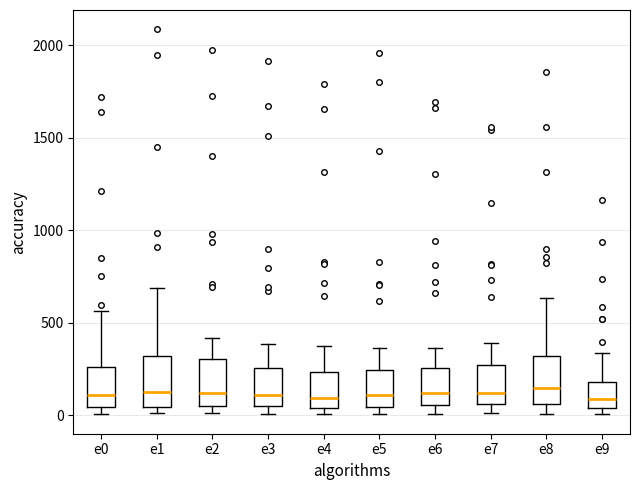

Where is the upper edge of the box for e5 on the y-axis? The values are not printed on the chart, so give them approximately, as read against the axis.

250